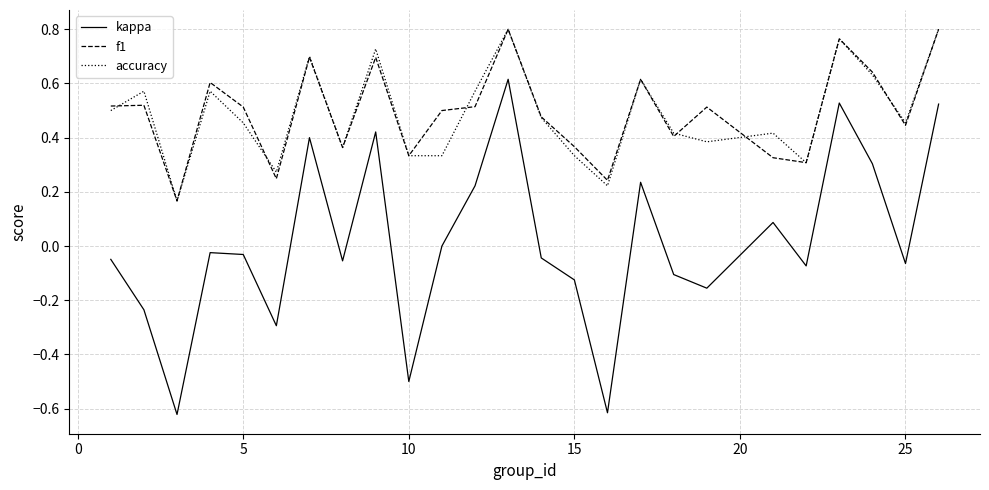

True or false: f1 and kappa cross at least once.

False